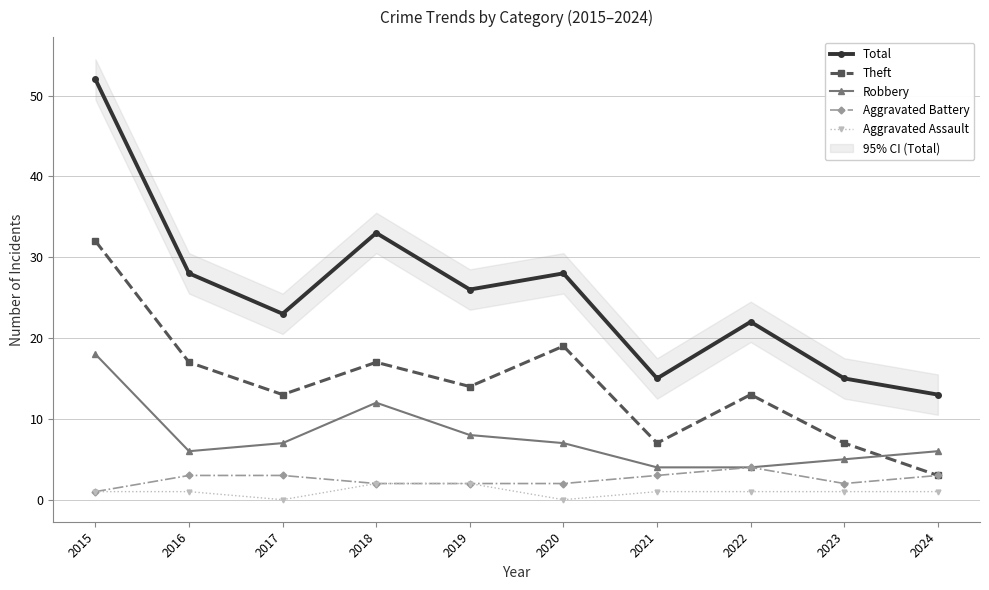

What is the difference between the maximum and minimum values in the Aggravated Battery series?

3